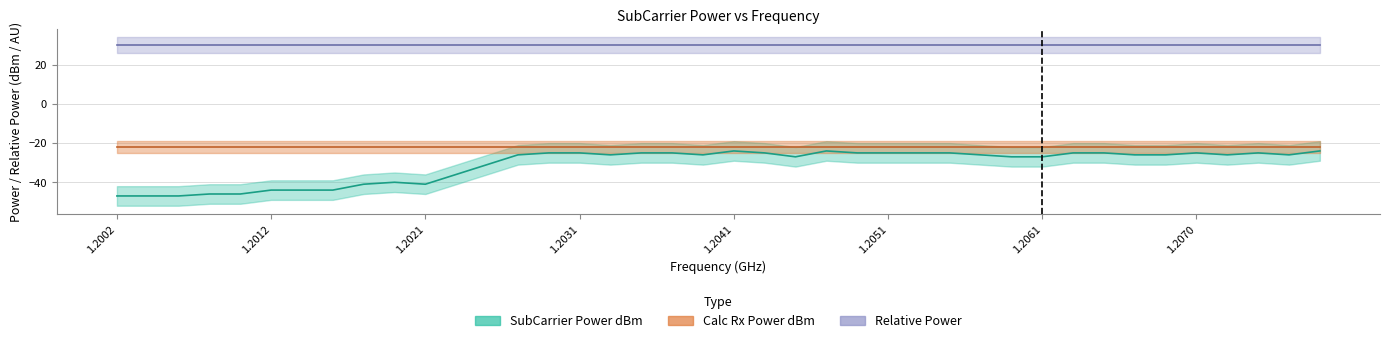

Rank the series by their maximum value, from highest to lowest.

Relative Power, Calc Rx Power dBm, SubCarrier Power dBm